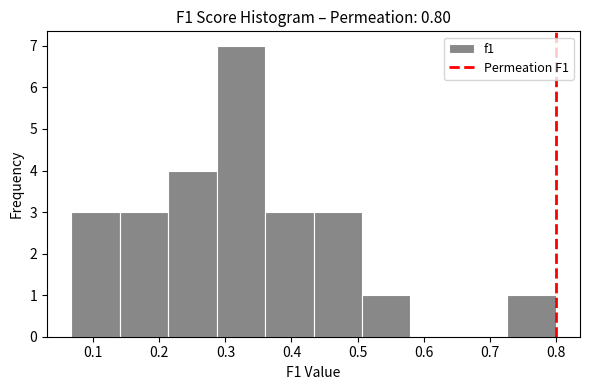

Reading left to right, list every bar in this chart as the range it spans on the x-axis followed by its height. Neither the bar edges nor the heights are printed on the chart, so give them approximately, as read against the axes.

0.07 to 0.14: 3
0.14 to 0.21: 3
0.21 to 0.29: 4
0.29 to 0.36: 7
0.36 to 0.43: 3
0.43 to 0.51: 3
0.51 to 0.58: 1
0.58 to 0.65: 0
0.65 to 0.73: 0
0.73 to 0.80: 1